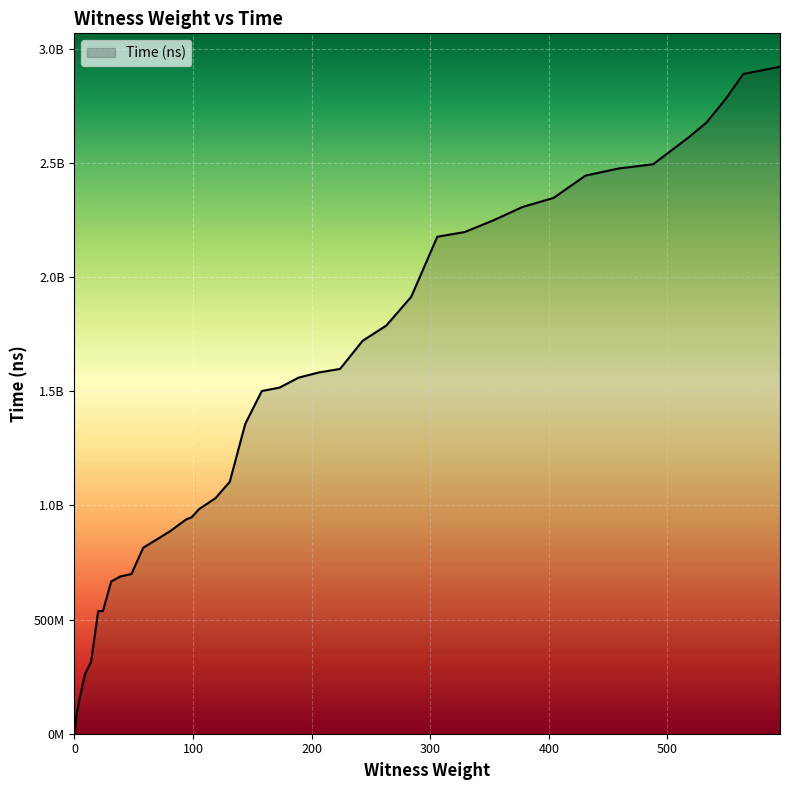

What is the value of the 30th point from the left?

2247355200